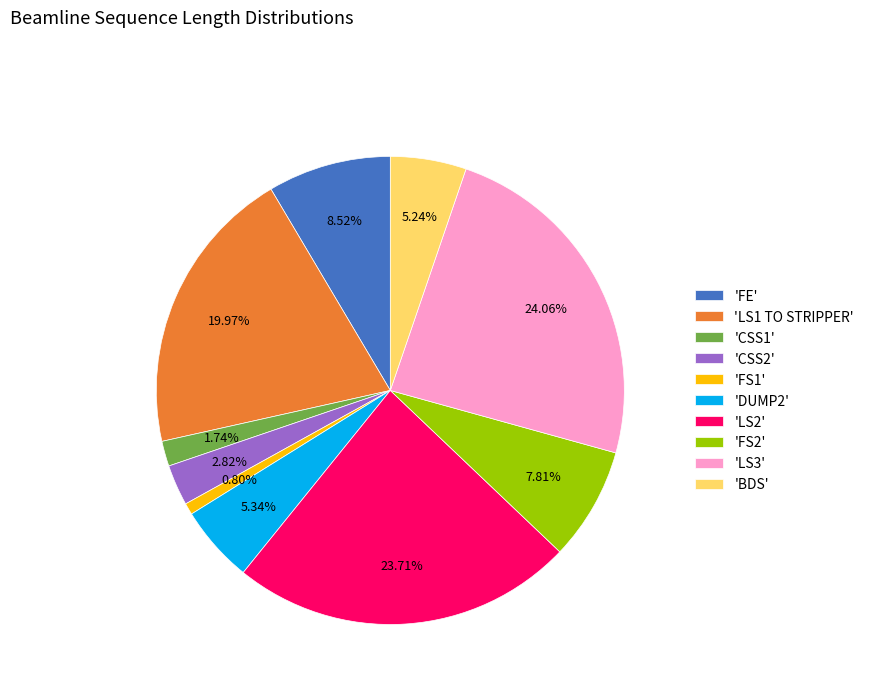

Which has a higher value, 'LS3' or 'FS1'?

'LS3'